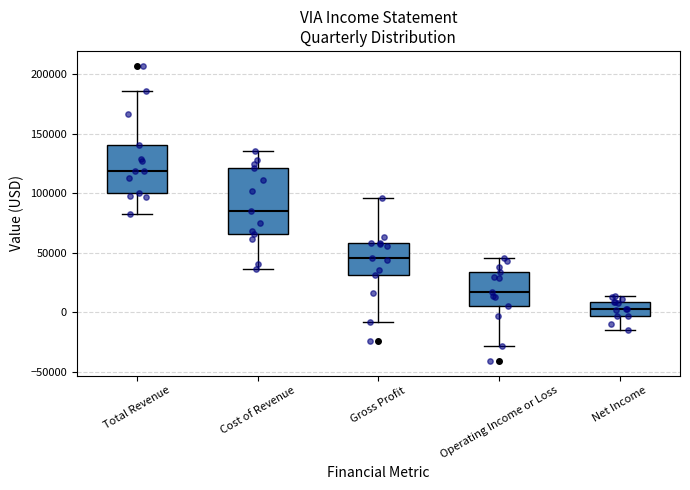

Which box is the tallest, from its lower edge to its upper edge?

Cost of Revenue